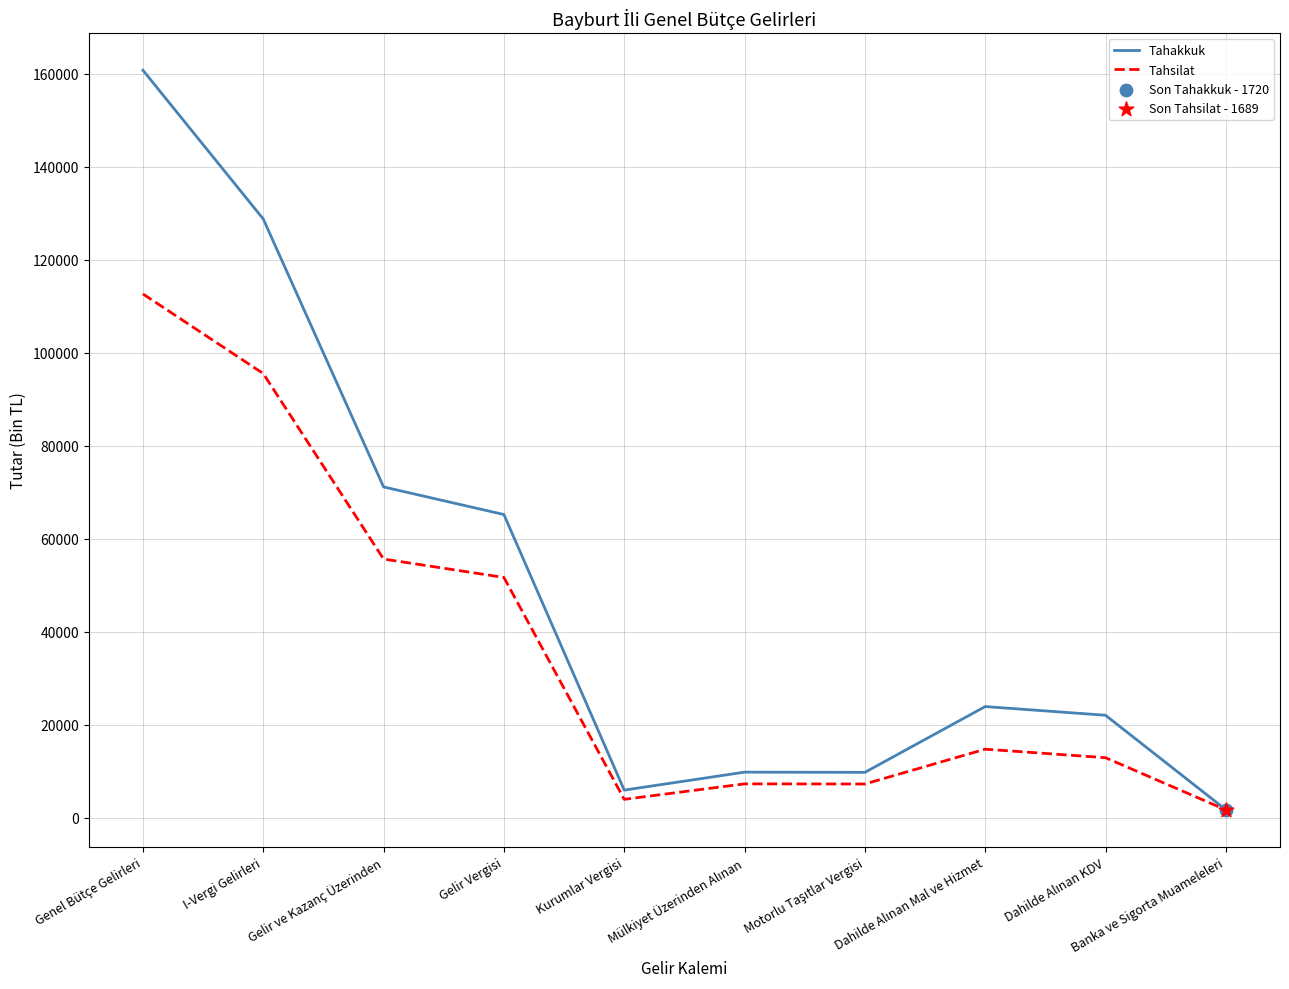

At which category is the sum across all series the highest?

Genel Bütçe Gelirleri